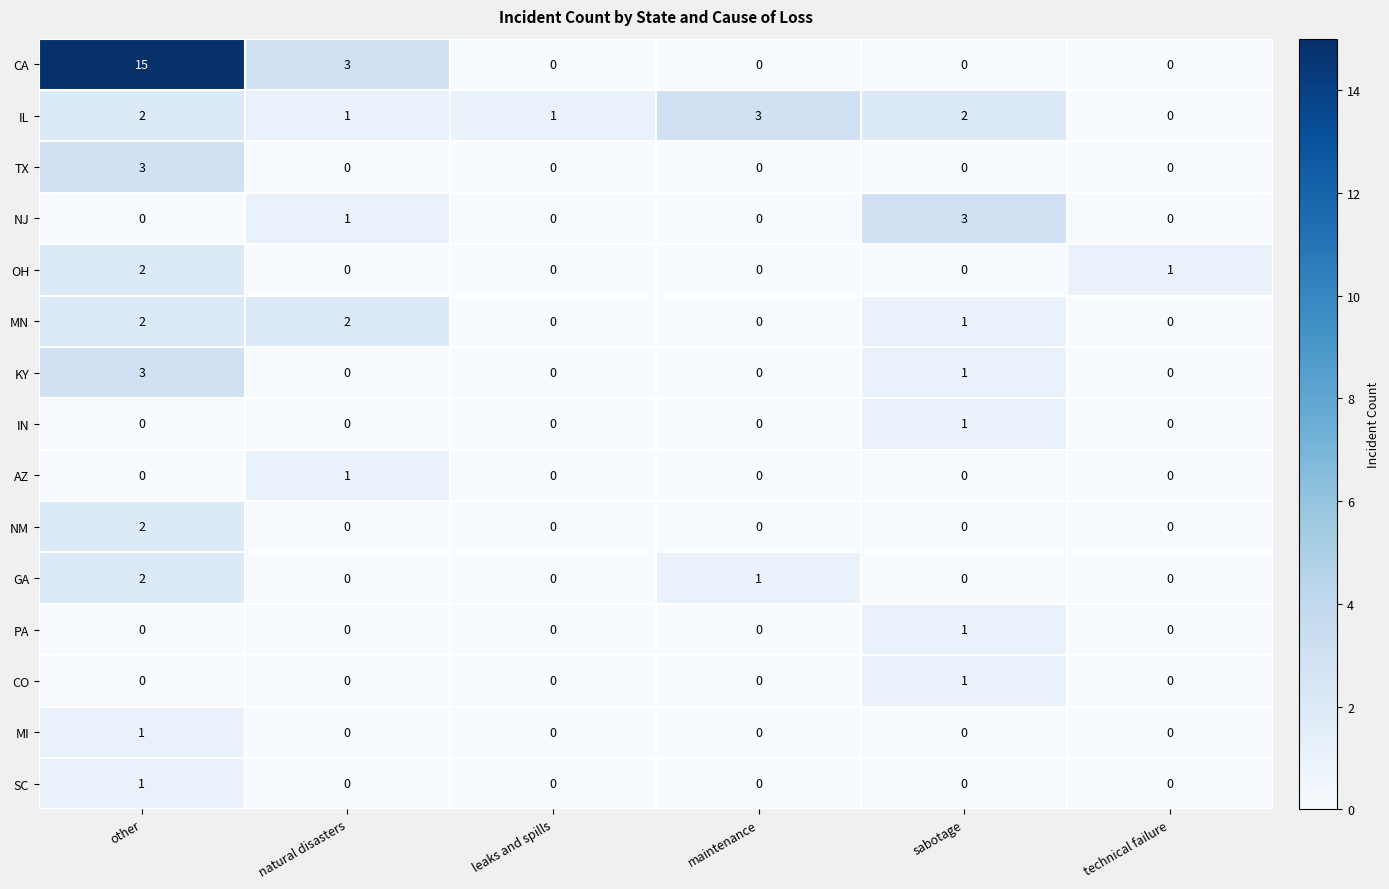

How many values in PA are above zero?

1